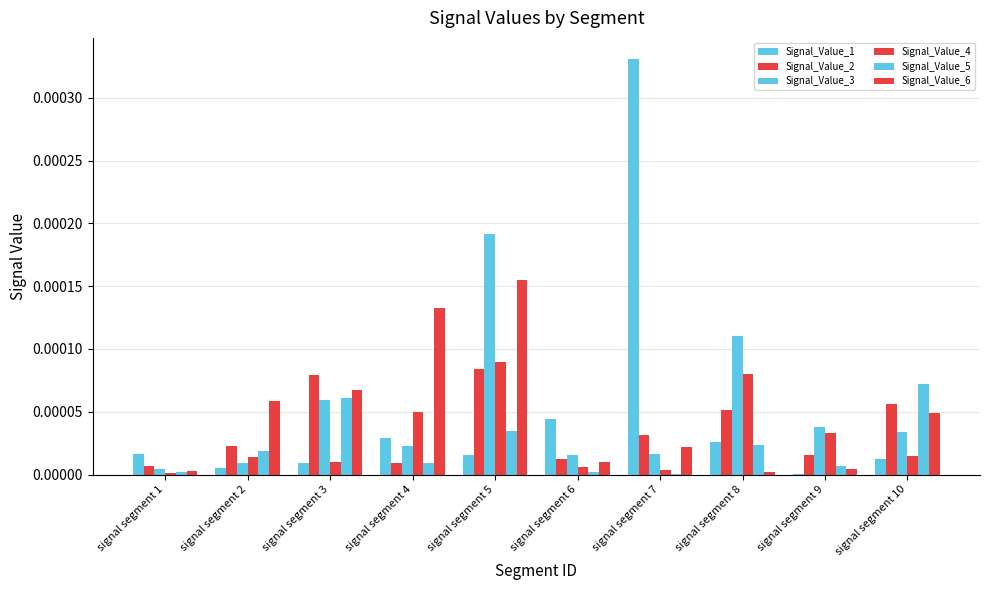

Between signal segment 5 and signal segment 6, which series saw the biggest shift?

Signal_Value_3